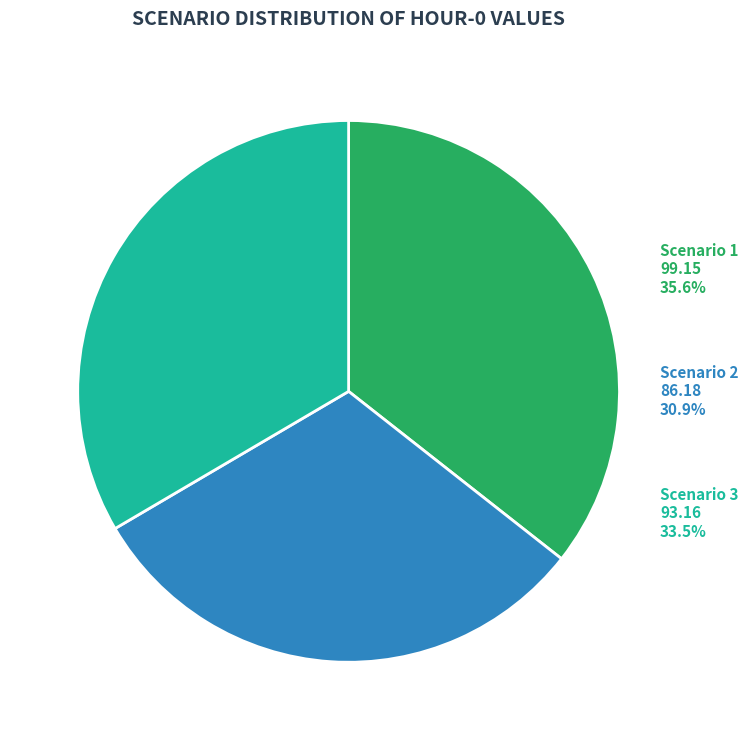

Does Scenario 3 account for over 50% of the chart?

No